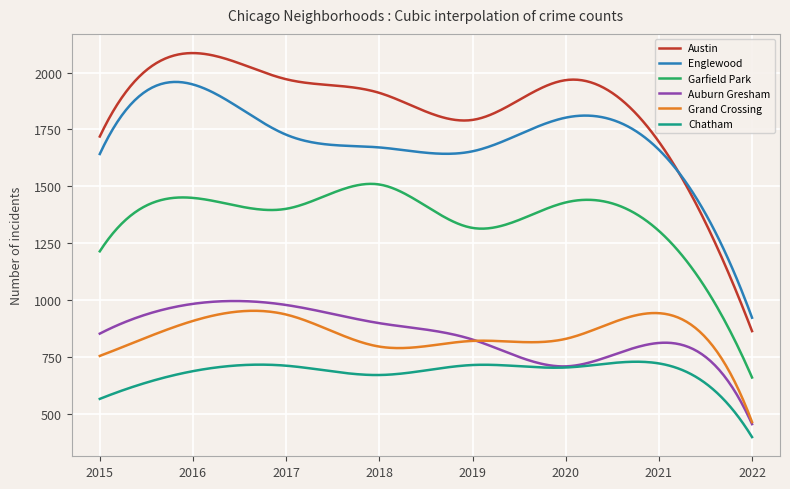

True or false: Chatham and Austin intersect in this chart.

False